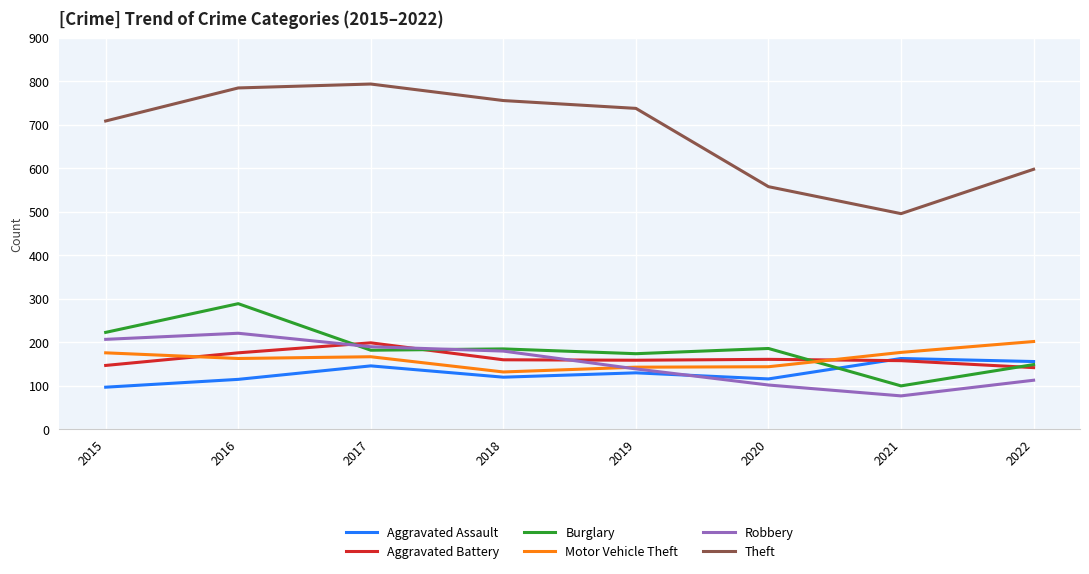

True or false: Aggravated Assault and Motor Vehicle Theft intersect in this chart.

False